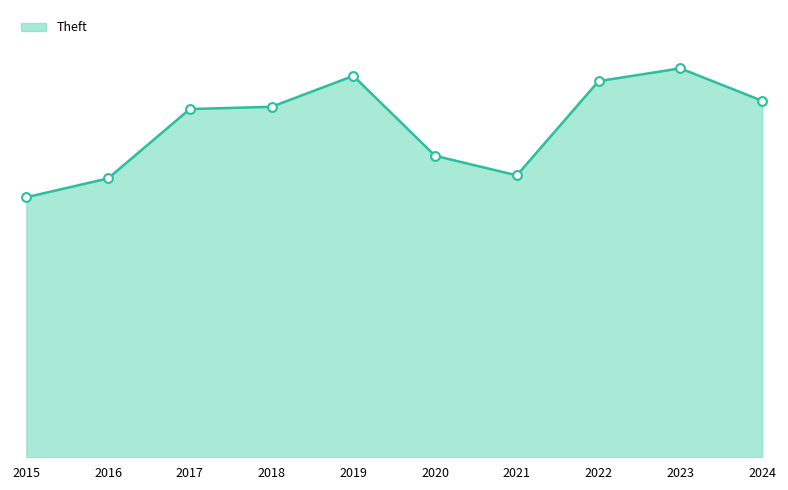

What is the ratio of the value at 2021 to the value at 2017?

0.8